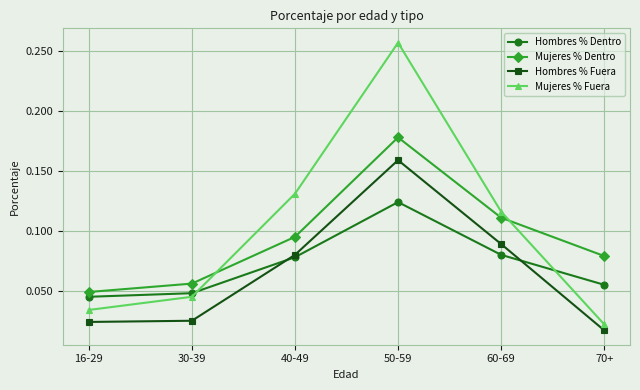

At which label is Mujeres % Dentro closest to 0?

16-29